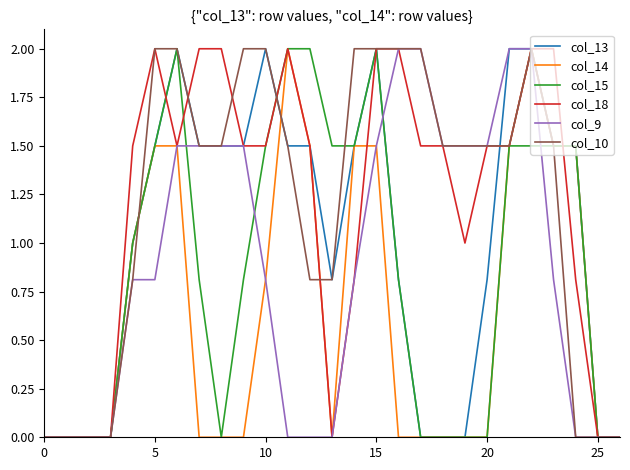

What is the highest value of the col_9 series?

2.0